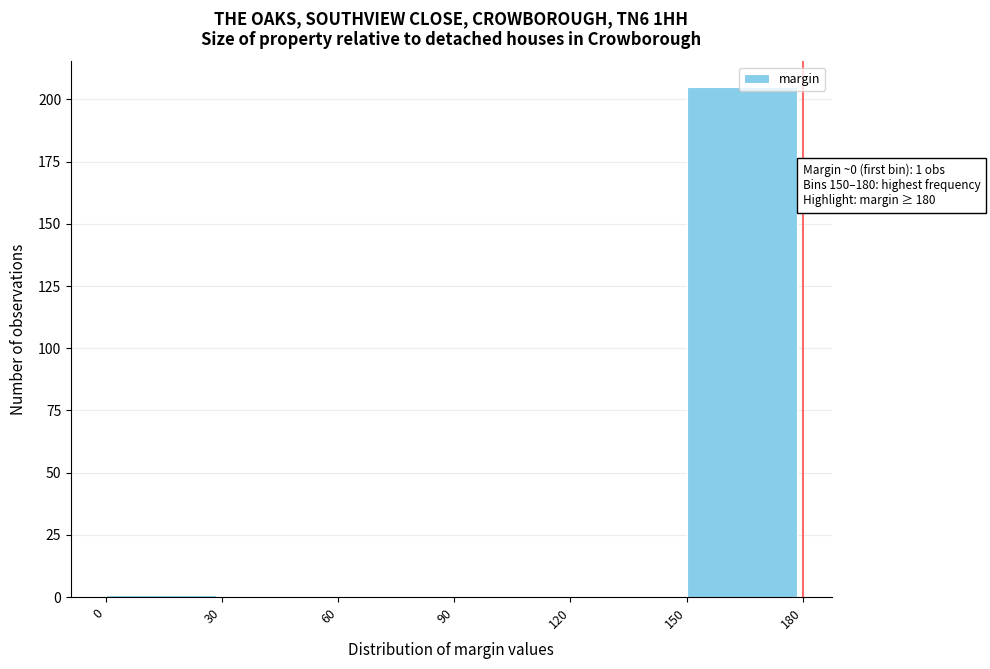

Over which range of the x-axis is the bar tallest?

150 to 180